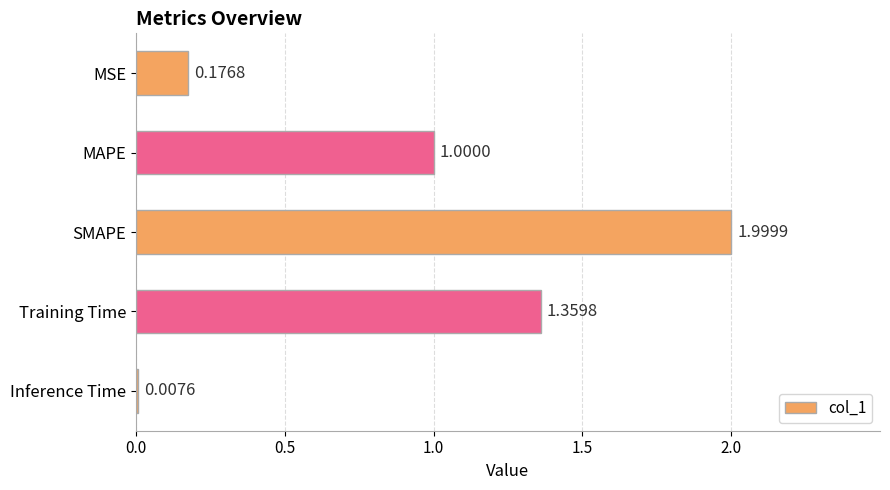

What is the change in value from MSE to SMAPE?

+1.8